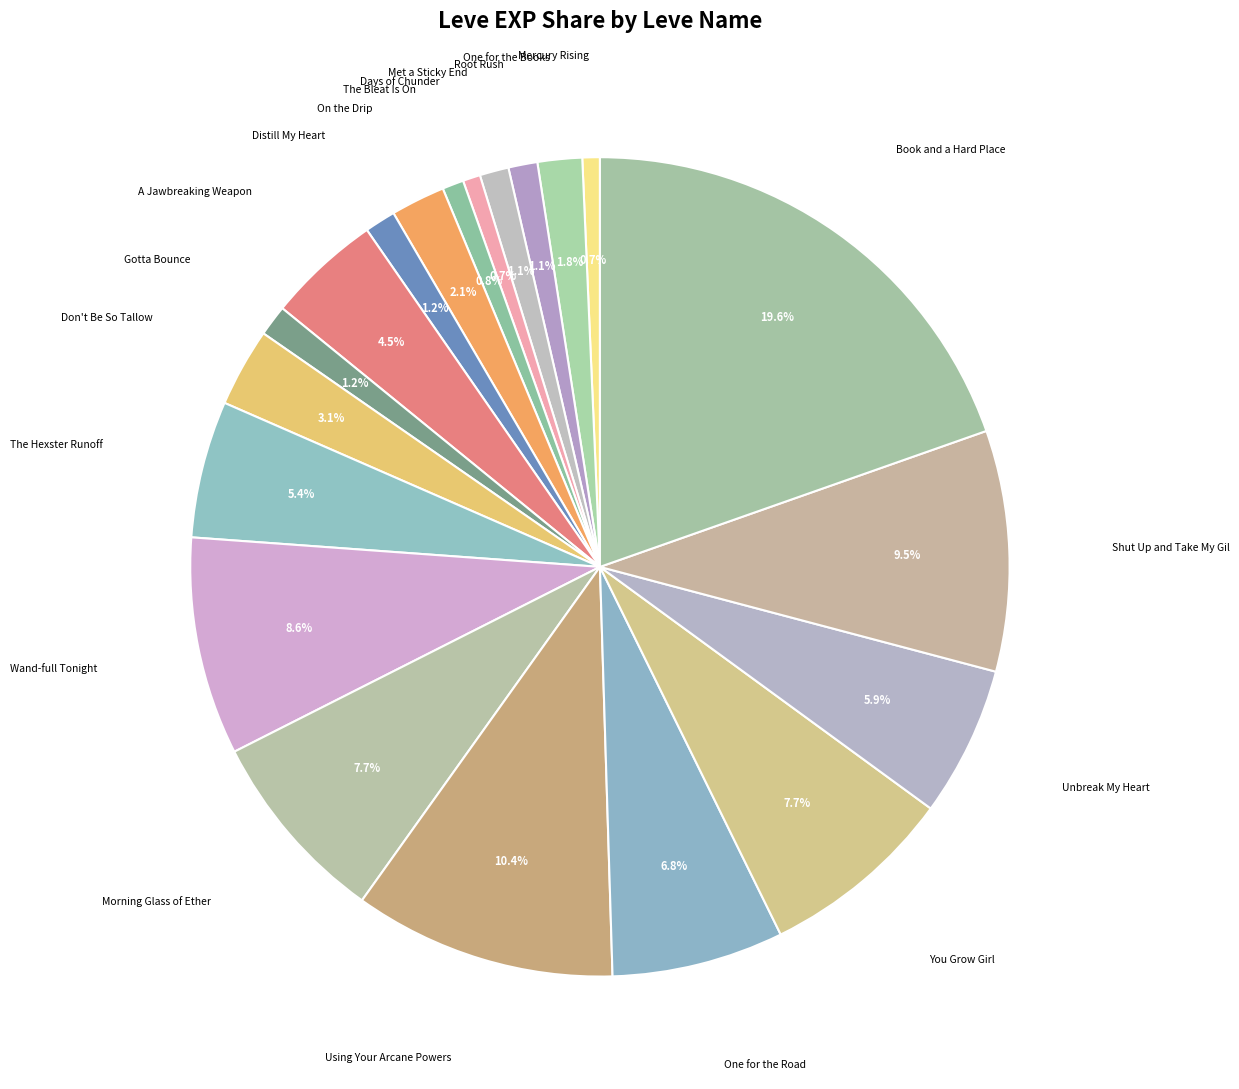

How many segments does this pie chart have?

20